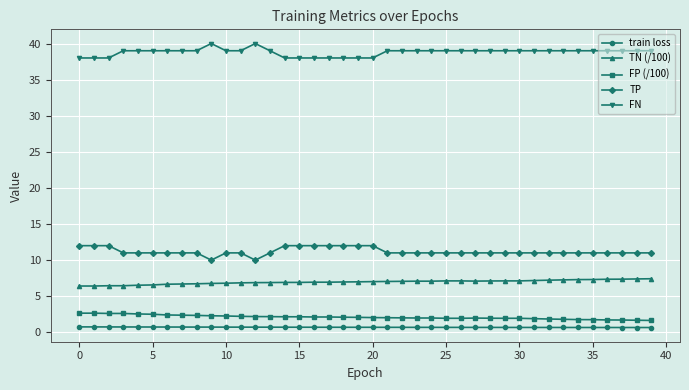

What is the value of the TP point at the 15th from the left?

12.0